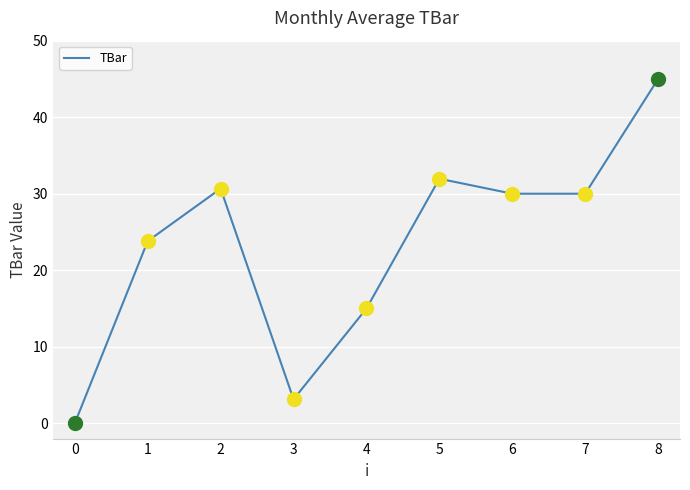

What is the sum of the values at 1 and 5?

55.8